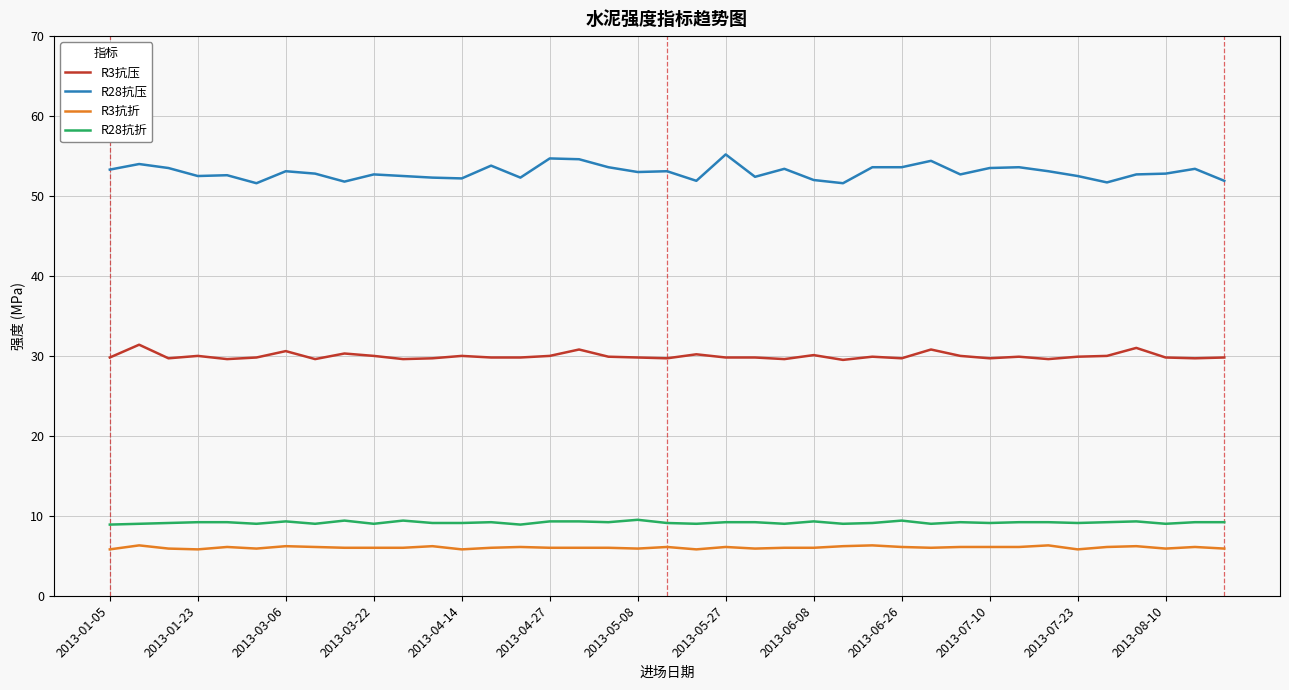

True or false: R3抗折 and R3抗压 cross at least once.

False